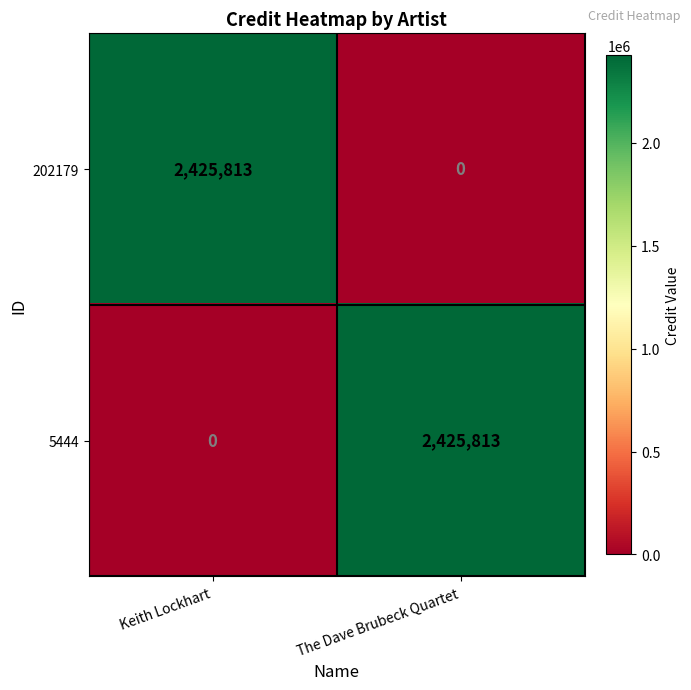

What is the sum of all 202179 values?

2425813